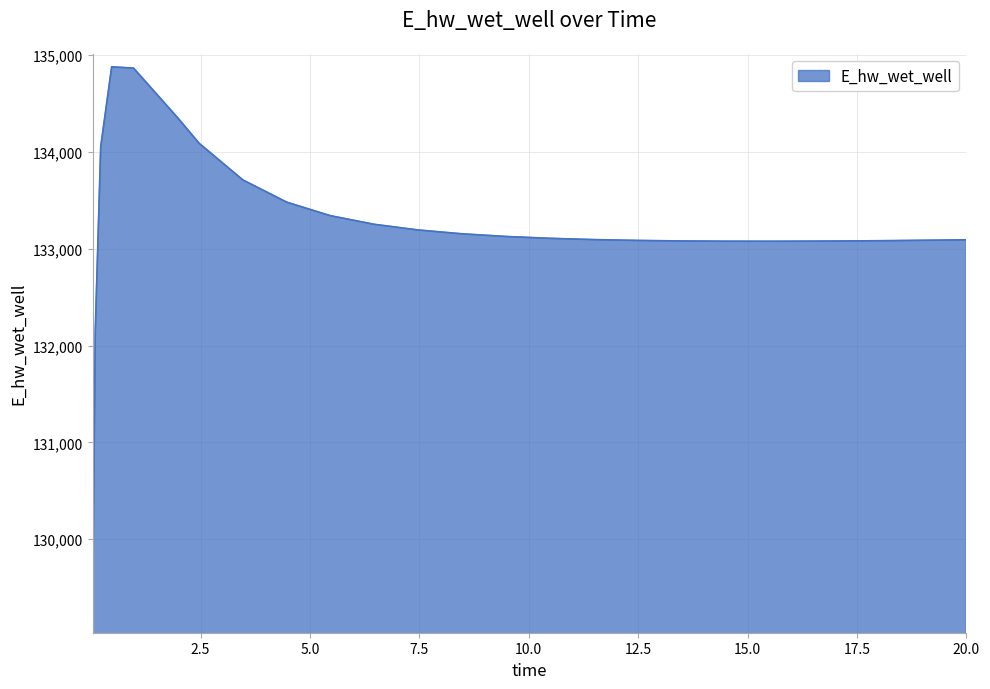

Does the chart have visible grid lines?

Yes